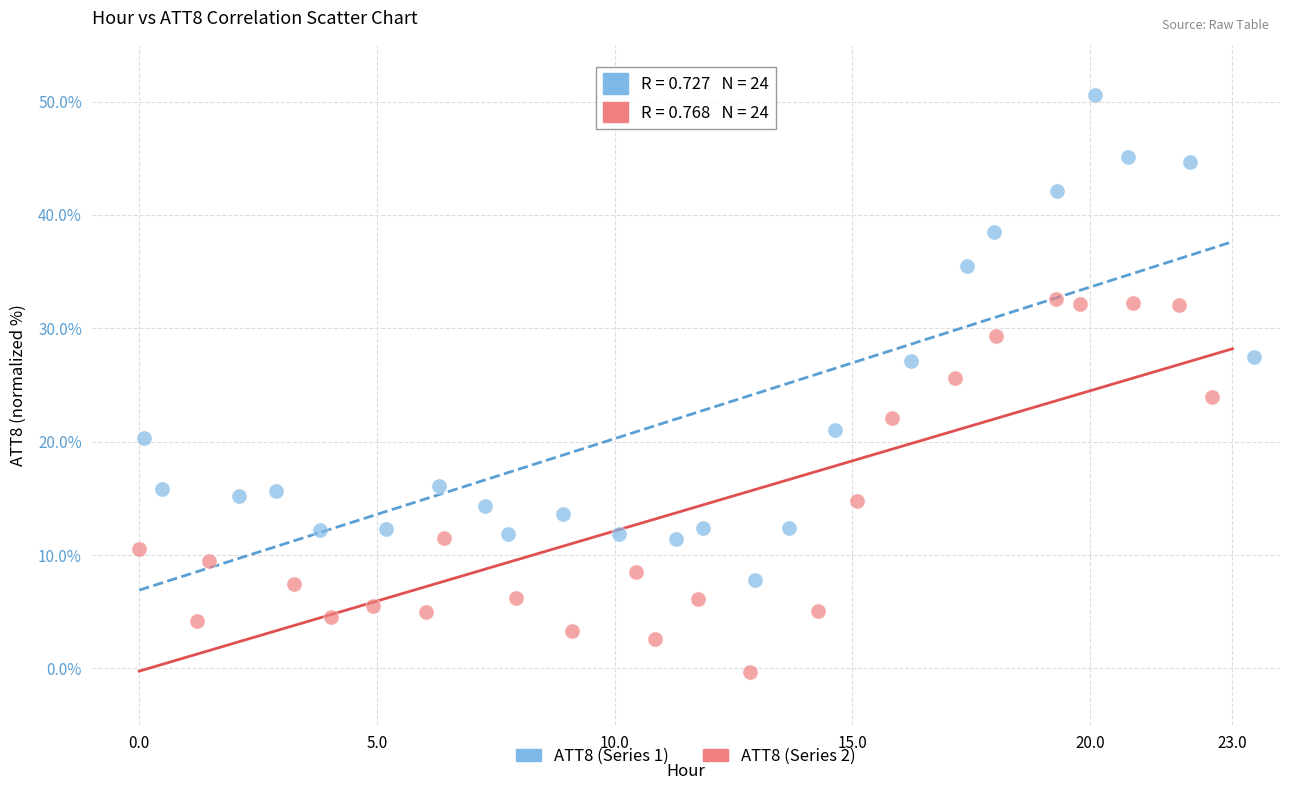

Which series reaches the maximum Y coordinate?

ATT8 (Series 1)